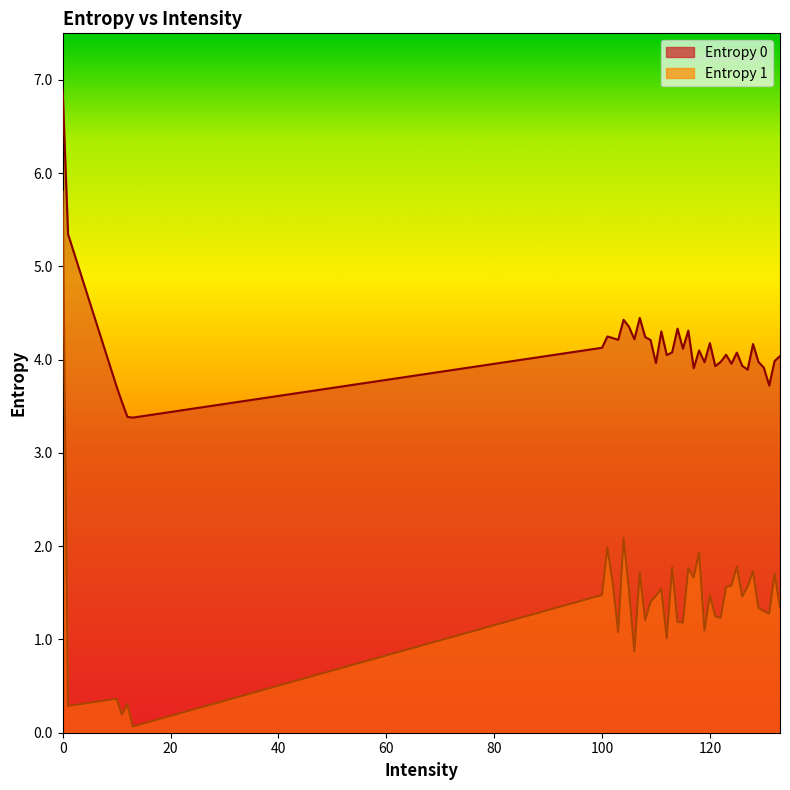

Is the value of Entropy 1 at 118 greater than the value of Entropy 0 at 115?

No